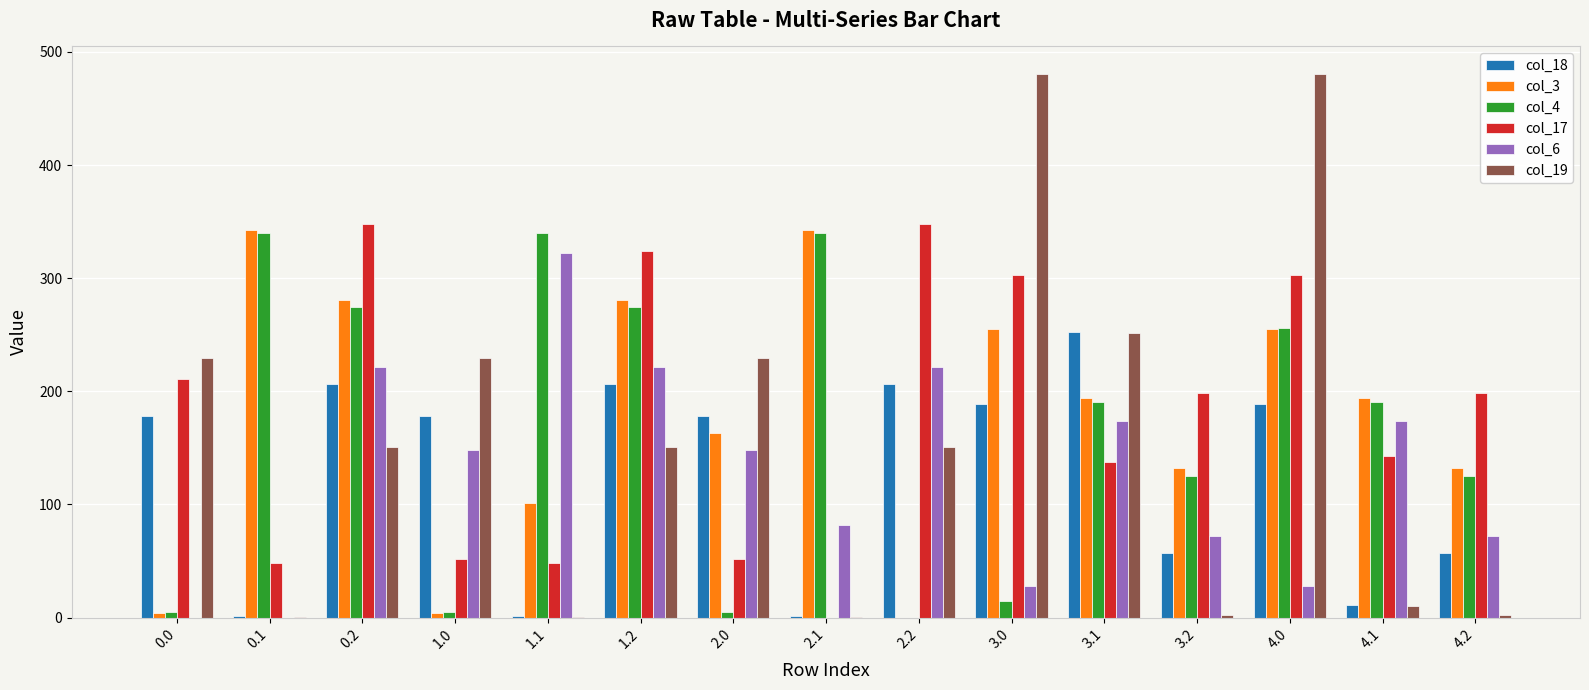

What is the sum of the col_19 values at 1.2 and 0.2?

301.8